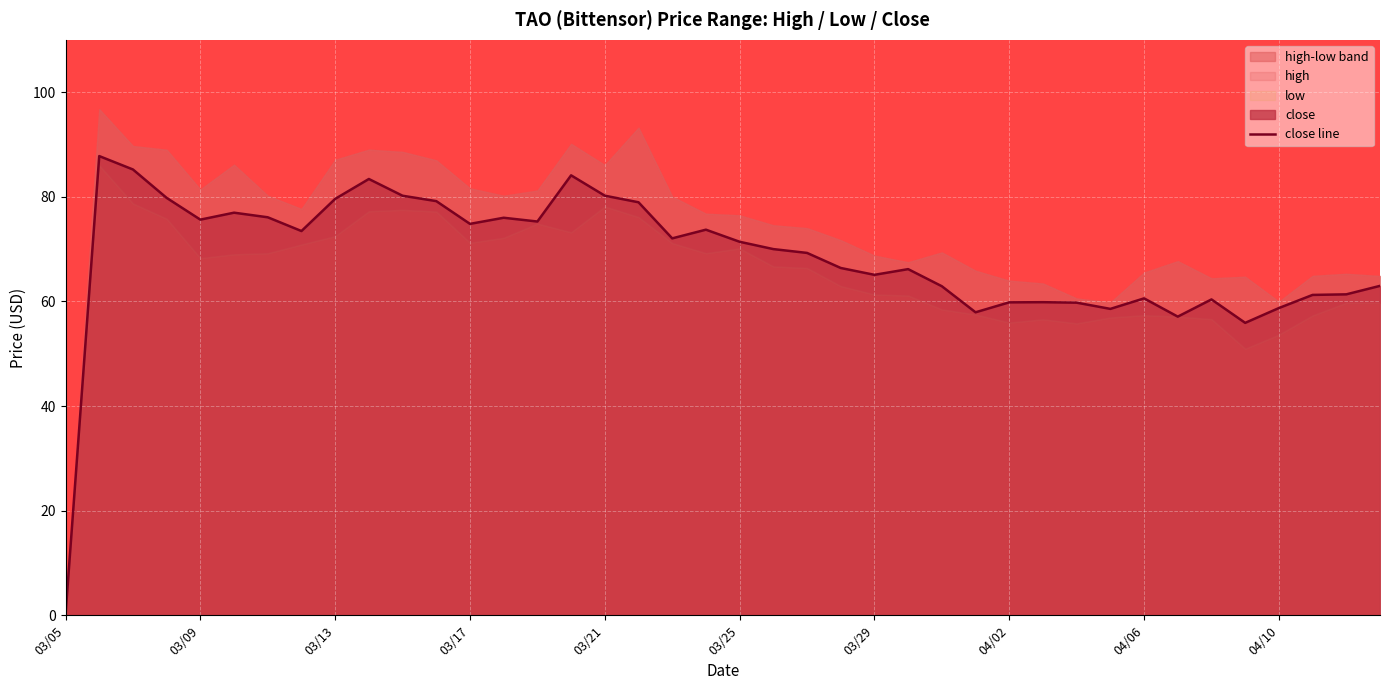

The value of close line at 03/29 is 113.5. True or false?

False